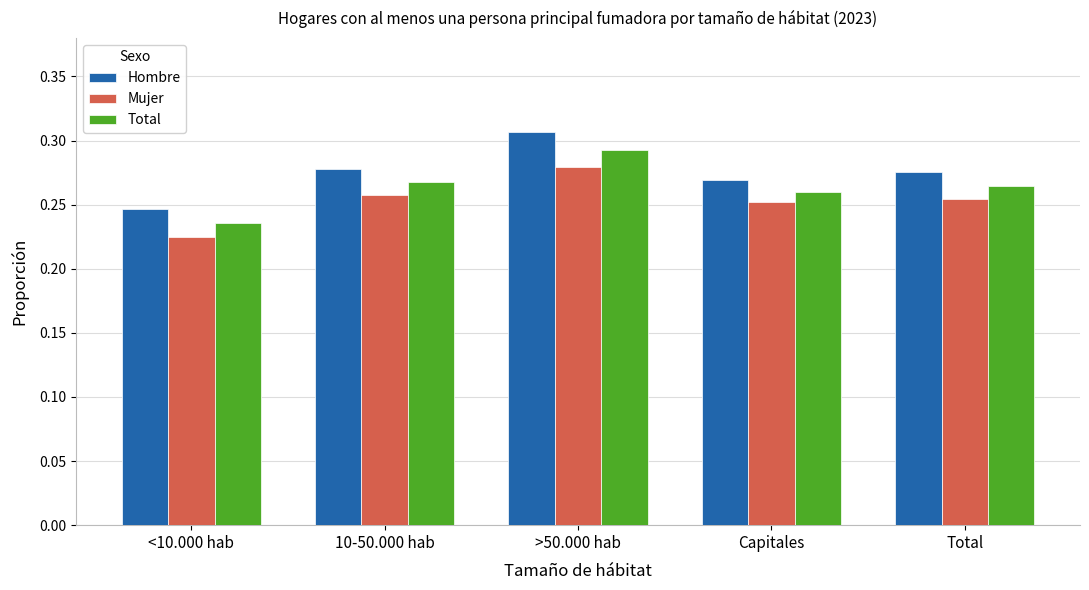

How many bars are there in total?

15